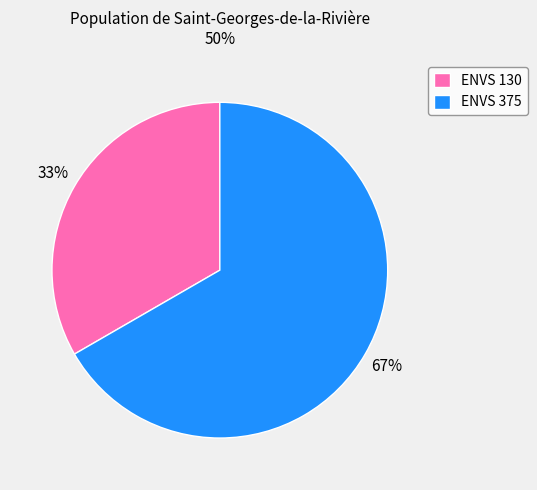

Is it true that ENVS 130 is 28% of the pie?

False